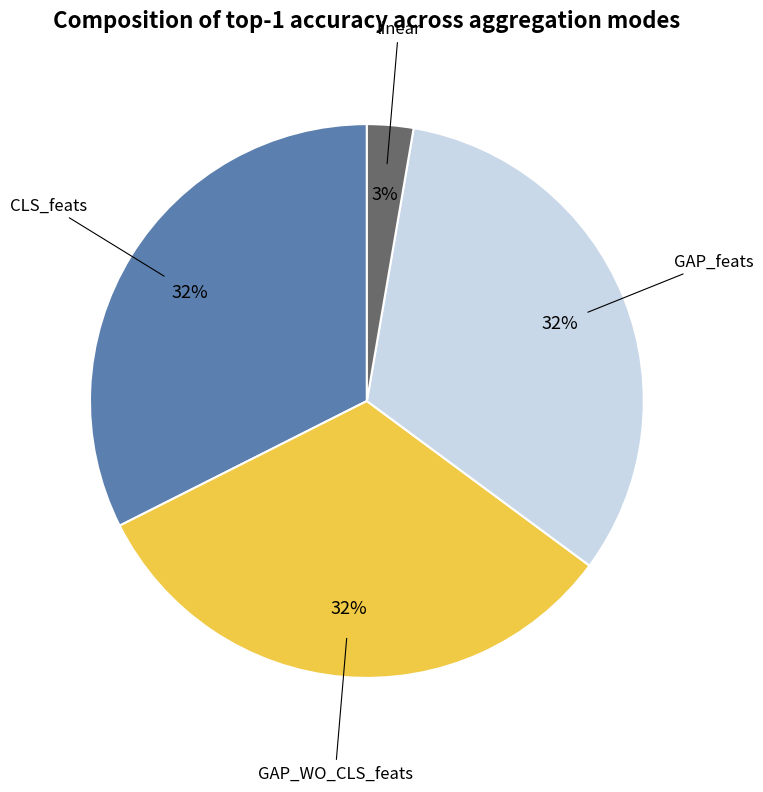

Is there a majority slice in this chart?

No